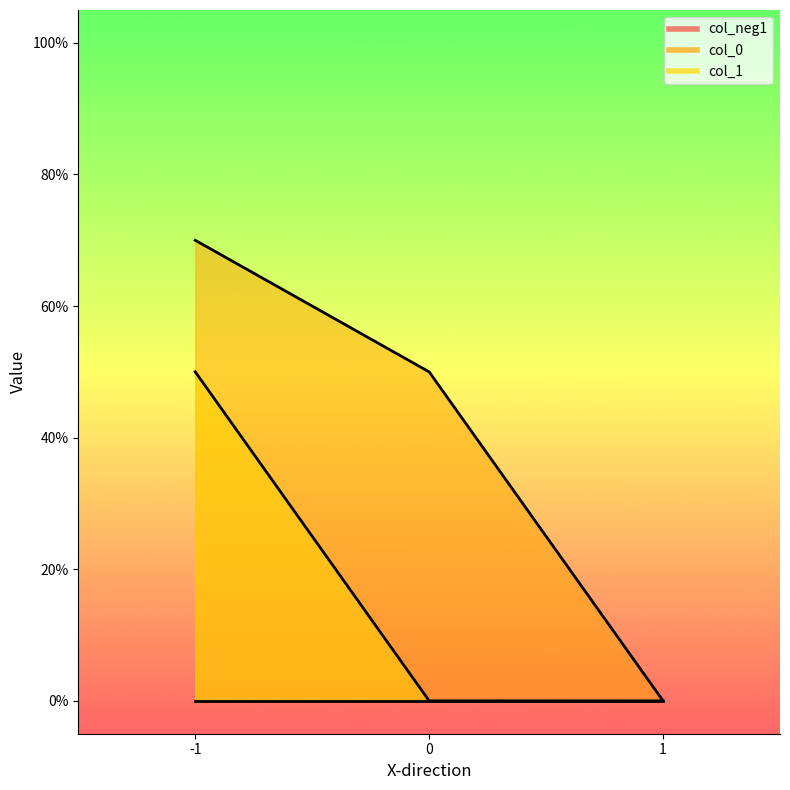

The value of col_1 at -1 is 0.3. True or false?

False